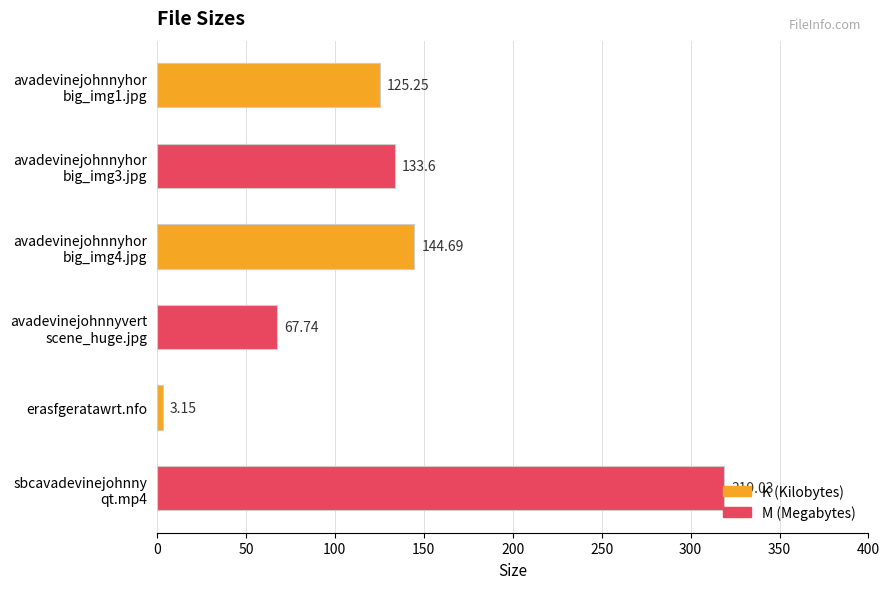

At which category does the chart reach its minimum across all series?

erasfgeratawrt.nfo